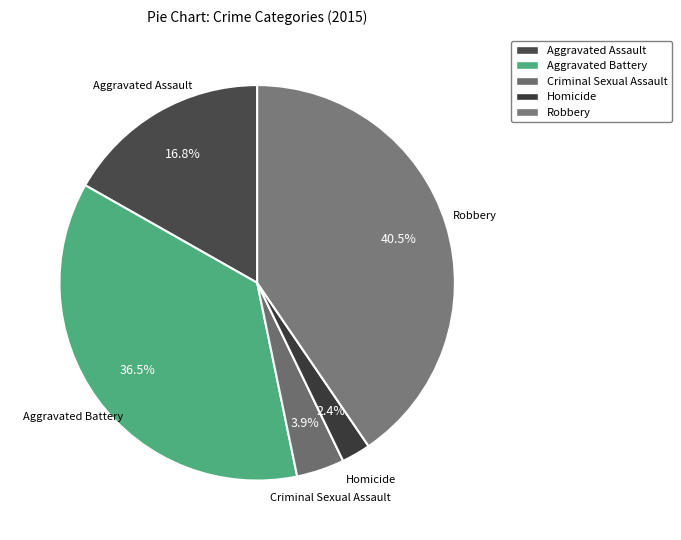

What percentage is NOT represented by Robbery?

59.5%